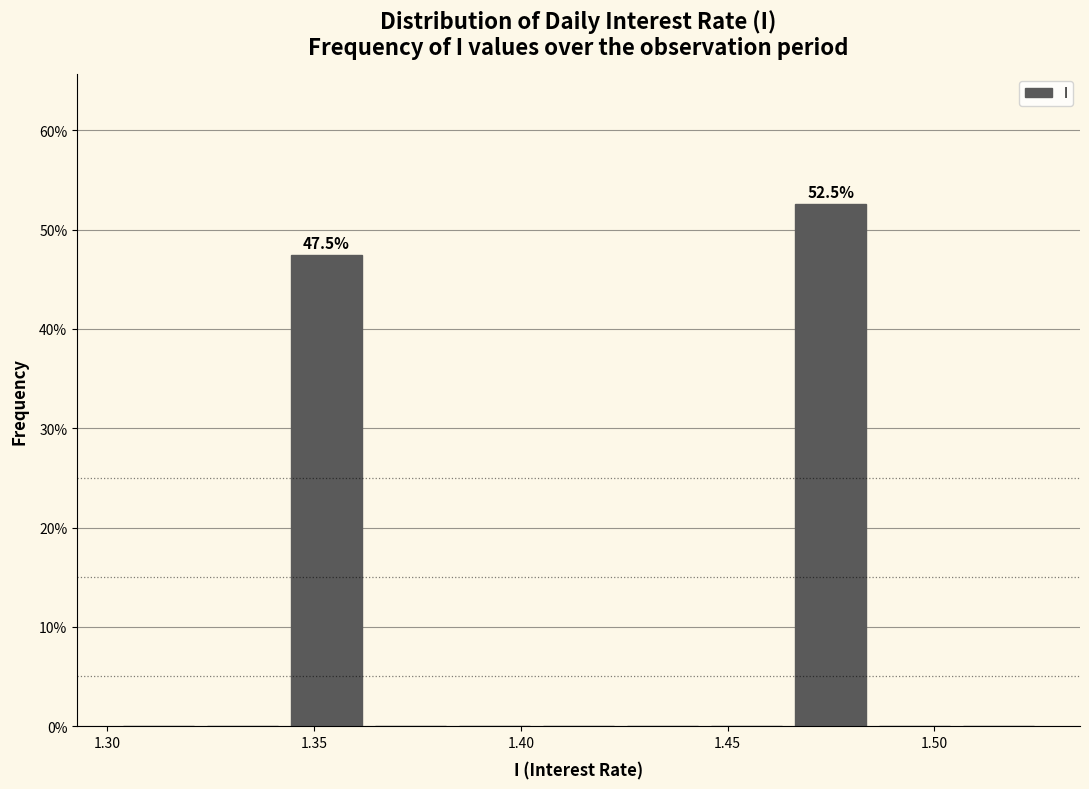

Which range on the x-axis has the tallest bar?

1.465 to 1.485